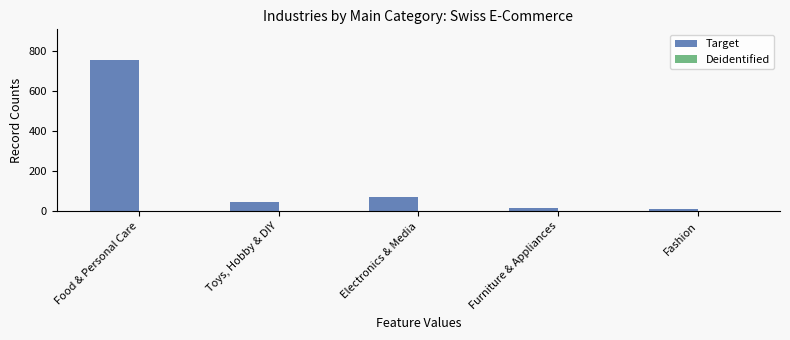

Between Electronics & Media and Food & Personal Care, which is larger?

Food & Personal Care